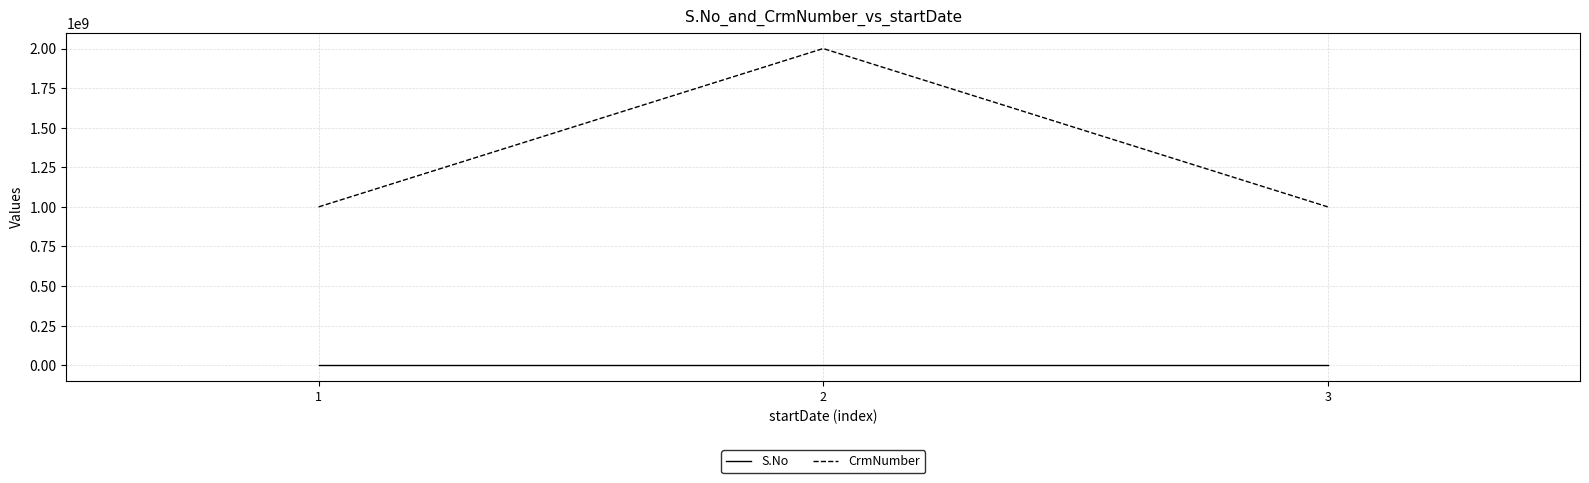

At how many categories does at least one series exceed 1339375932?

1